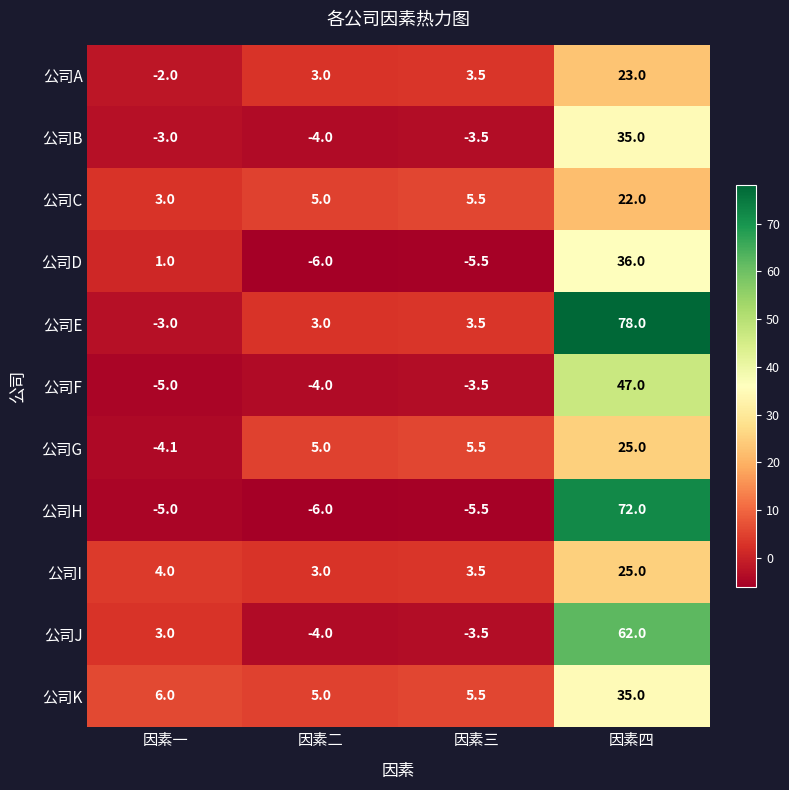

Which label corresponds to the largest value in the chart?

因素四